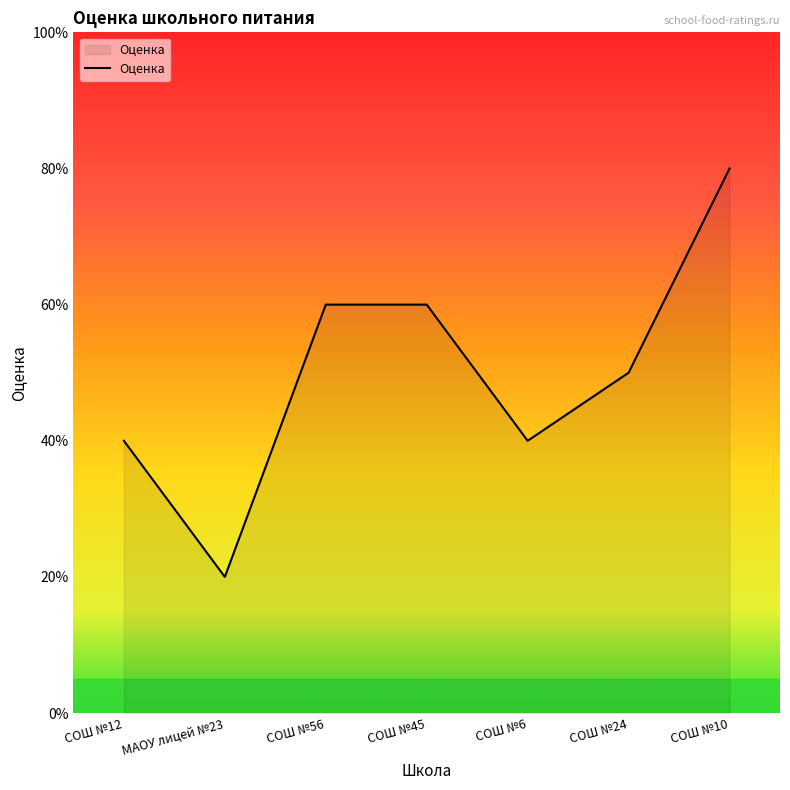

Which has a higher value, СОШ №10 or СОШ №24?

СОШ №10